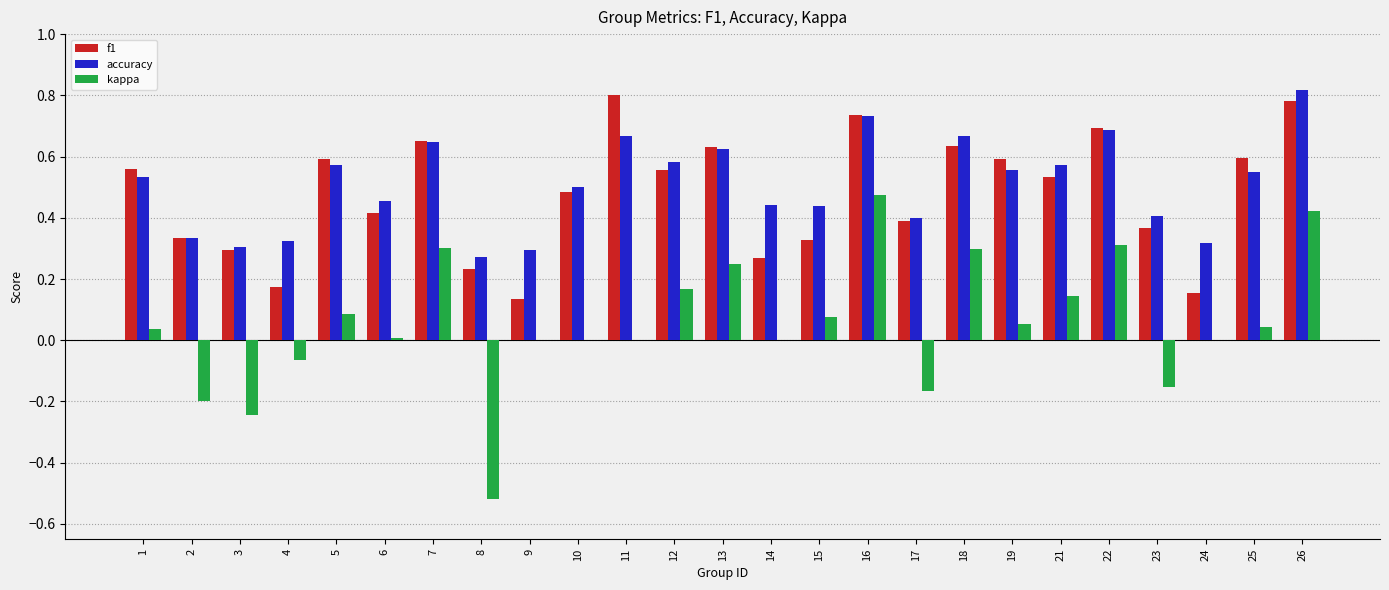

At which label is accuracy closest to 0?

8